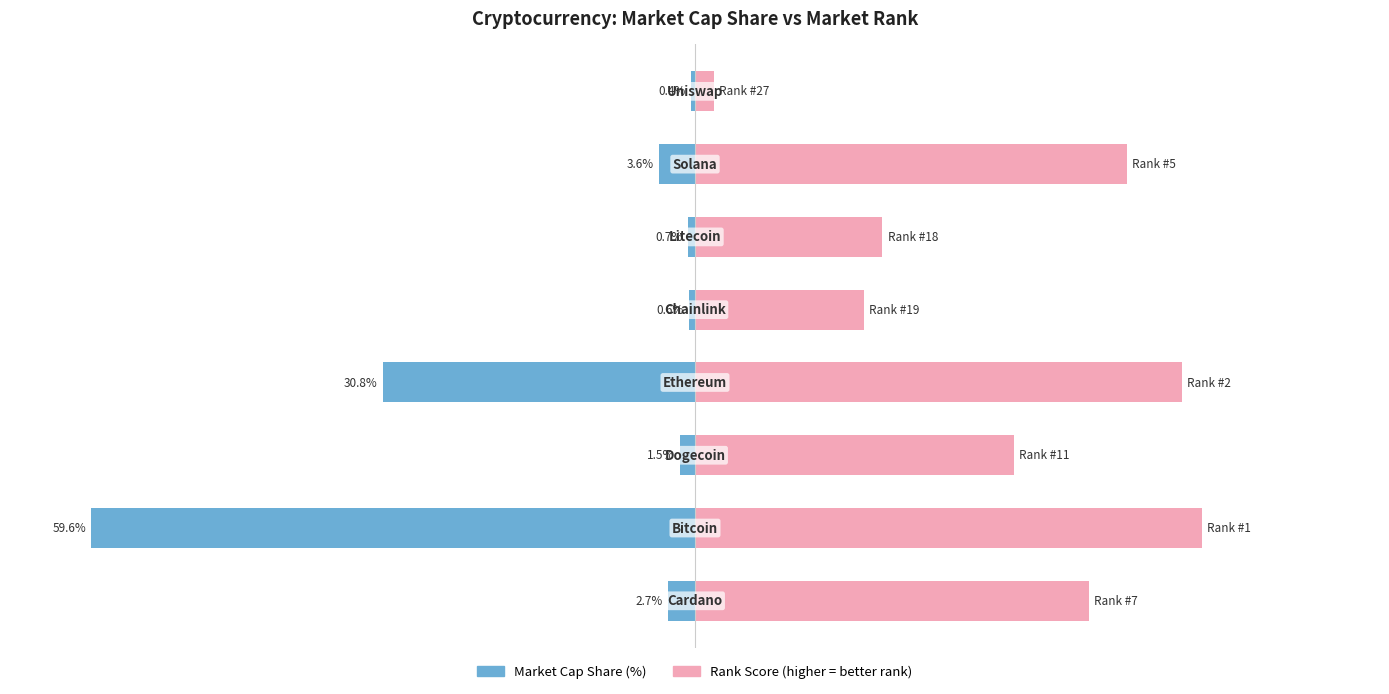

Which series has the largest range (max minus min)?

Market Cap Share (%)